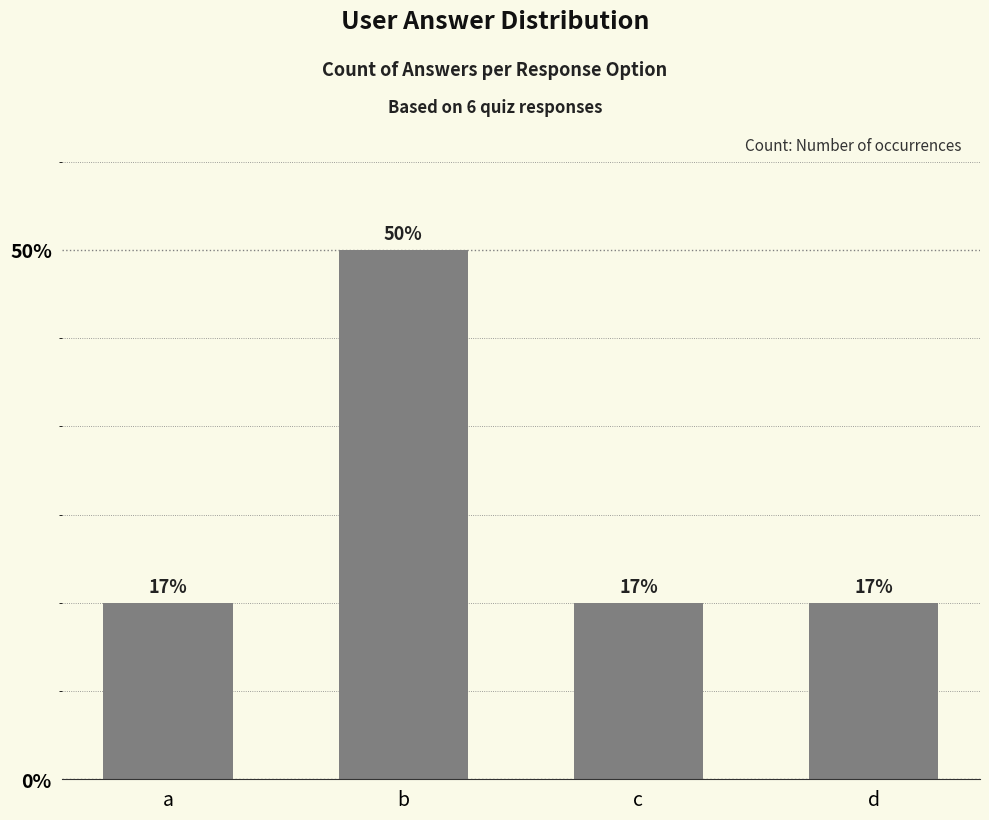

Which label corresponds to the smallest value in the chart?

a